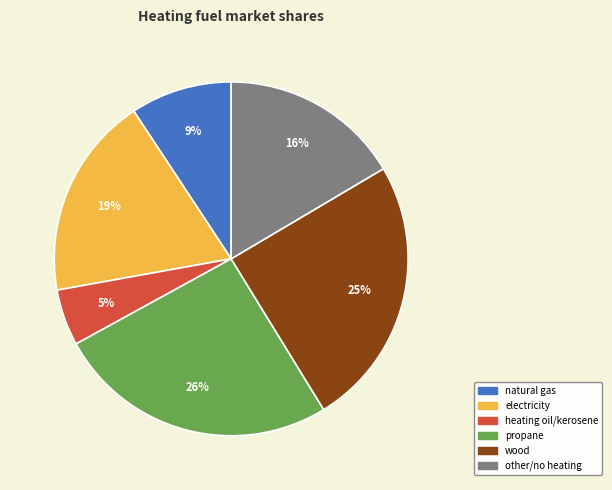

How many slices are in this pie chart?

6